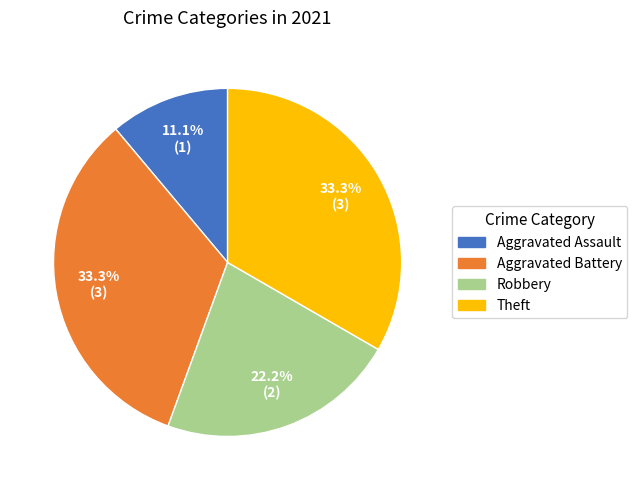

To the nearest percent, what is the difference between the Robbery and Aggravated Assault slice percentages?

11%